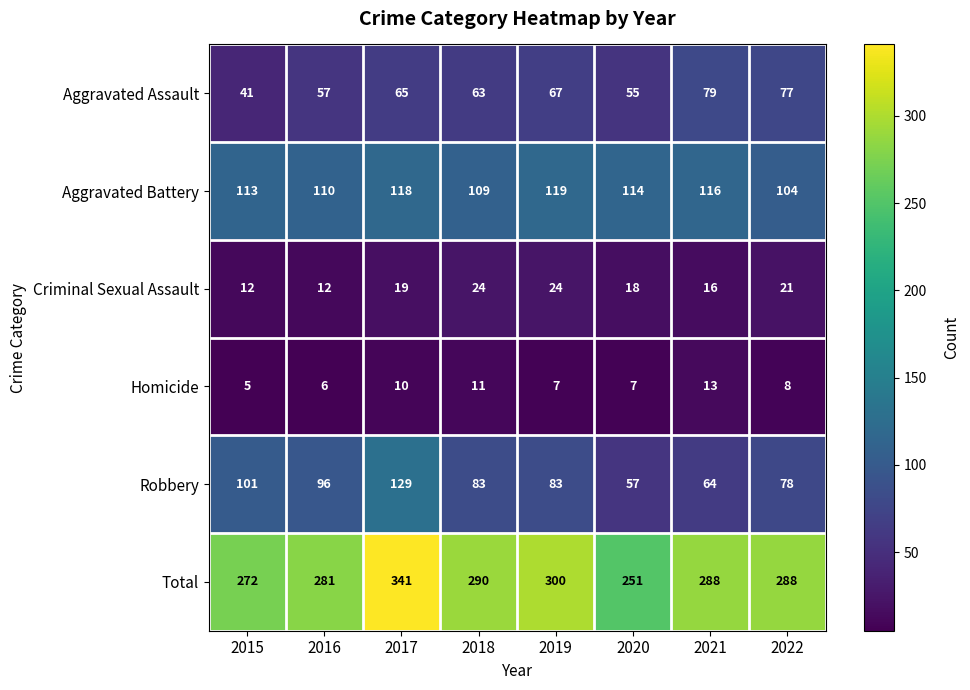

Rank the series at 2022 from highest to lowest value.

Total, Aggravated Battery, Robbery, Aggravated Assault, Criminal Sexual Assault, Homicide